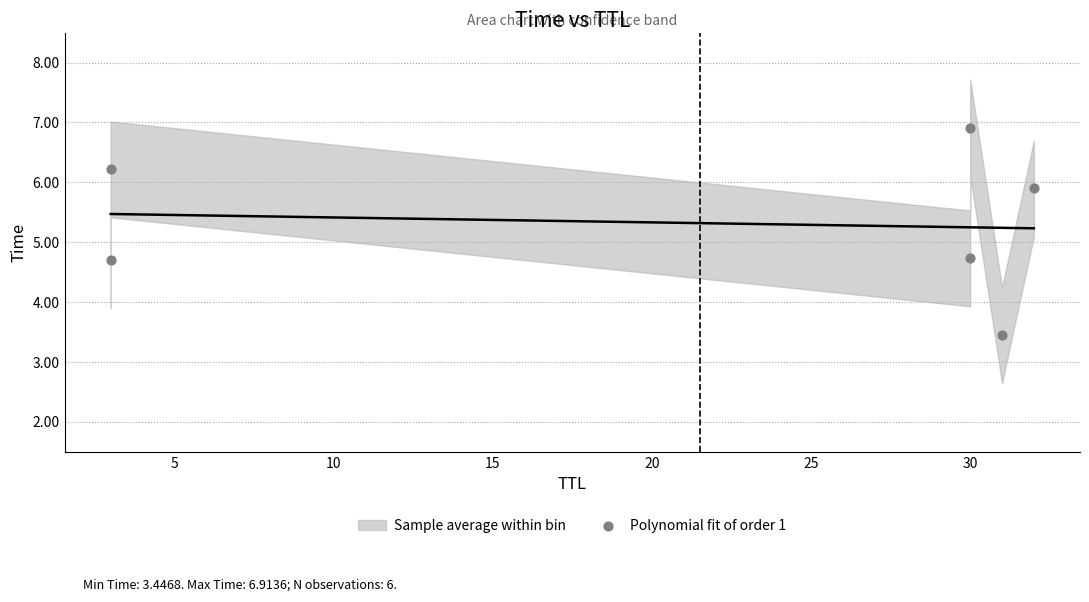

What is the range of Y values (max minus min)?

3.5